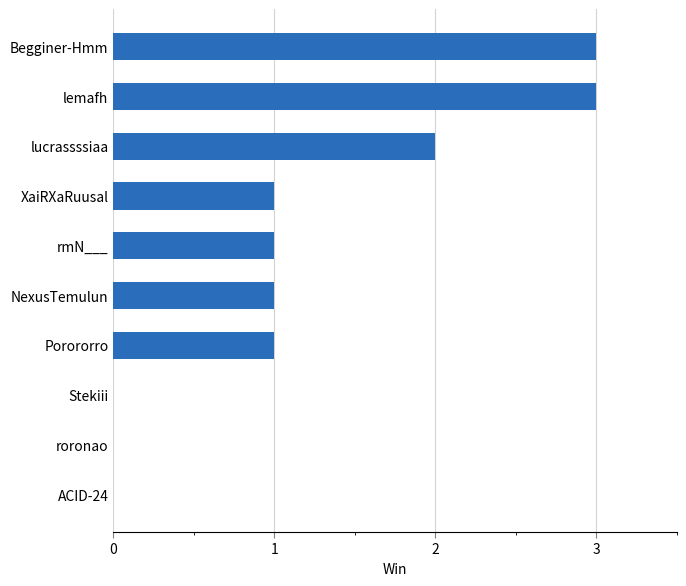

Are the bars horizontal?

Yes